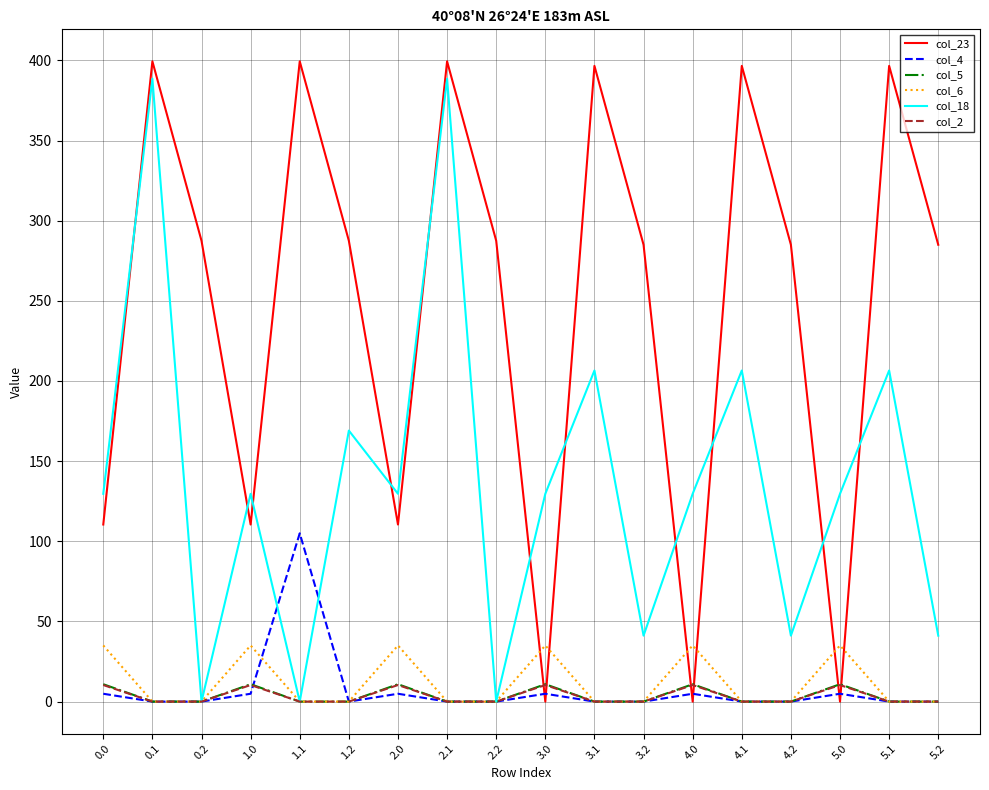

What is the difference between the highest and lowest values at 5.2?

285.0